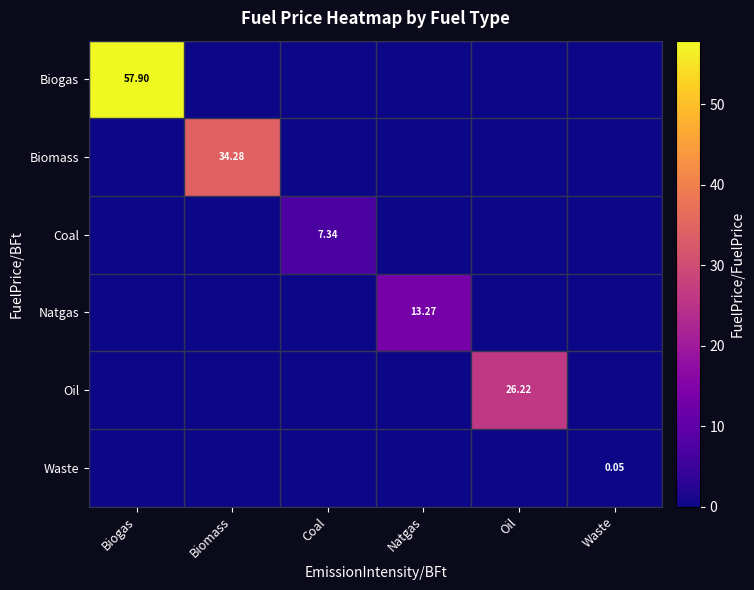

Between Oil and Coal, which is larger?

Oil